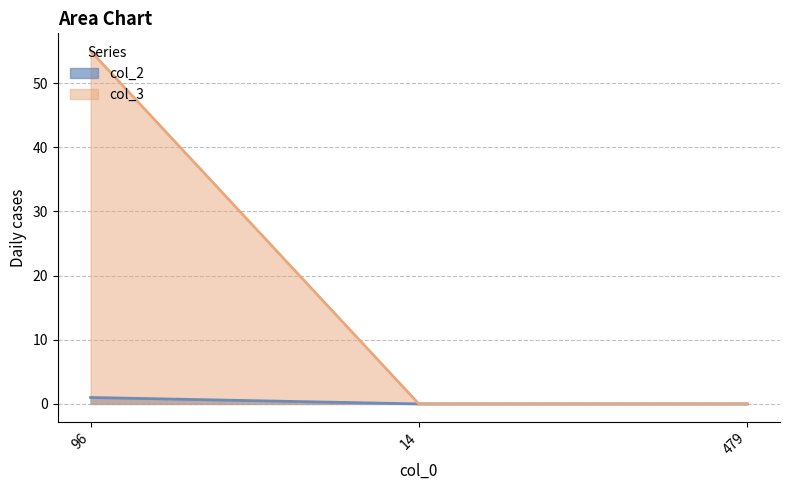

Reading right to left, list all the values displayed in this chart.

col_2: 0	0	1
col_3: 0	0	55